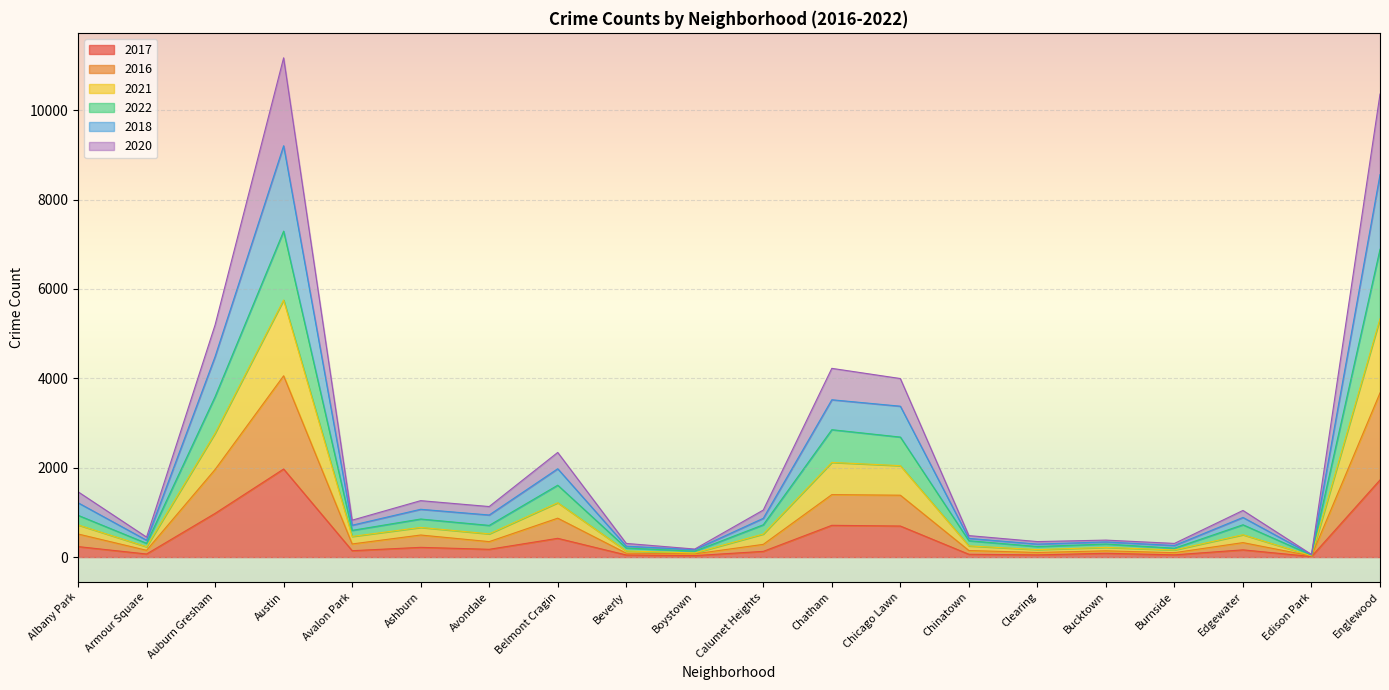

True or false: 2020 and 2021 intersect in this chart.

False